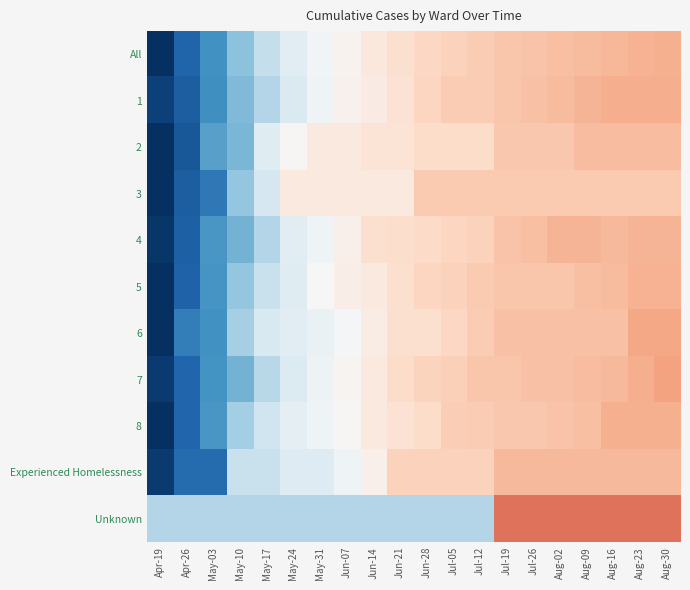

Reading left to right, transcribe all the data shown in this chart.

All: Apr-19=-2.6	Apr-26=-2.0	May-03=-1.5	May-10=-1.0	May-17=-0.6	May-24=-0.3	May-31=-0.1	Jun-07=0.1	Jun-14=0.3	Jun-21=0.4	Jun-28=0.5	Jul-05=0.6	Jul-12=0.6	Jul-19=0.7	Jul-26=0.7	Aug-02=0.7	Aug-09=0.8	Aug-16=0.8	Aug-23=0.9	Aug-30=0.9
1: Apr-19=-2.3	Apr-26=-2.1	May-03=-1.5	May-10=-1.1	May-17=-0.7	May-24=-0.4	May-31=-0.1	Jun-07=0.1	Jun-14=0.2	Jun-21=0.4	Jun-28=0.5	Jul-05=0.6	Jul-12=0.6	Jul-19=0.7	Jul-26=0.7	Aug-02=0.8	Aug-09=0.8	Aug-16=0.9	Aug-23=0.9	Aug-30=0.9
2: Apr-19=-2.8	Apr-26=-2.1	May-03=-1.4	May-10=-1.1	May-17=-0.3	May-24=0.0	May-31=0.2	Jun-07=0.2	Jun-14=0.3	Jun-21=0.3	Jun-28=0.5	Jul-05=0.5	Jul-12=0.5	Jul-19=0.7	Jul-26=0.7	Aug-02=0.7	Aug-09=0.8	Aug-16=0.8	Aug-23=0.8	Aug-30=0.8
3: Apr-19=-2.6	Apr-26=-2.1	May-03=-1.8	May-10=-1.0	May-17=-0.4	May-24=0.3	May-31=0.3	Jun-07=0.3	Jun-14=0.3	Jun-21=0.3	Jun-28=0.7	Jul-05=0.7	Jul-12=0.7	Jul-19=0.7	Jul-26=0.7	Aug-02=0.7	Aug-09=0.7	Aug-16=0.7	Aug-23=0.7	Aug-30=0.7
4: Apr-19=-2.4	Apr-26=-2.0	May-03=-1.4	May-10=-1.2	May-17=-0.7	May-24=-0.3	May-31=-0.1	Jun-07=0.1	Jun-14=0.4	Jun-21=0.4	Jun-28=0.5	Jul-05=0.5	Jul-12=0.6	Jul-19=0.7	Jul-26=0.8	Aug-02=0.8	Aug-09=0.8	Aug-16=0.8	Aug-23=0.8	Aug-30=0.8
5: Apr-19=-2.6	Apr-26=-2.0	May-03=-1.5	May-10=-1.0	May-17=-0.6	May-24=-0.3	May-31=-0.0	Jun-07=0.2	Jun-14=0.2	Jun-21=0.4	Jun-28=0.5	Jul-05=0.6	Jul-12=0.7	Jul-19=0.7	Jul-26=0.7	Aug-02=0.7	Aug-09=0.7	Aug-16=0.8	Aug-23=0.9	Aug-30=0.9
6: Apr-19=-2.9	Apr-26=-1.7	May-03=-1.5	May-10=-0.8	May-17=-0.4	May-24=-0.3	May-31=-0.2	Jun-07=-0.0	Jun-14=0.2	Jun-21=0.4	Jun-28=0.4	Jul-05=0.5	Jul-12=0.6	Jul-19=0.7	Jul-26=0.7	Aug-02=0.7	Aug-09=0.7	Aug-16=0.7	Aug-23=1.0	Aug-30=1.0
7: Apr-19=-2.4	Apr-26=-2.0	May-03=-1.5	May-10=-1.2	May-17=-0.7	May-24=-0.3	May-31=-0.1	Jun-07=0.1	Jun-14=0.2	Jun-21=0.5	Jun-28=0.6	Jul-05=0.6	Jul-12=0.7	Jul-19=0.7	Jul-26=0.7	Aug-02=0.7	Aug-09=0.8	Aug-16=0.8	Aug-23=0.9	Aug-30=1.0
8: Apr-19=-2.7	Apr-26=-2.0	May-03=-1.5	May-10=-0.9	May-17=-0.5	May-24=-0.2	May-31=-0.1	Jun-07=0.0	Jun-14=0.3	Jun-21=0.4	Jun-28=0.5	Jul-05=0.6	Jul-12=0.6	Jul-19=0.7	Jul-26=0.7	Aug-02=0.7	Aug-09=0.7	Aug-16=0.9	Aug-23=0.9	Aug-30=0.9
Experienced Homelessness: Apr-19=-2.4	Apr-26=-1.9	May-03=-1.9	May-10=-0.6	May-17=-0.6	May-24=-0.3	May-31=-0.3	Jun-07=-0.1	Jun-14=0.1	Jun-21=0.6	Jun-28=0.6	Jul-05=0.6	Jul-12=0.6	Jul-19=0.8	Jul-26=0.8	Aug-02=0.8	Aug-09=0.8	Aug-16=0.8	Aug-23=0.8	Aug-30=0.8
Unknown: Apr-19=-0.7	Apr-26=-0.7	May-03=-0.7	May-10=-0.7	May-17=-0.7	May-24=-0.7	May-31=-0.7	Jun-07=-0.7	Jun-14=-0.7	Jun-21=-0.7	Jun-28=-0.7	Jul-05=-0.7	Jul-12=-0.7	Jul-19=1.4	Jul-26=1.4	Aug-02=1.4	Aug-09=1.4	Aug-16=1.4	Aug-23=1.4	Aug-30=1.4